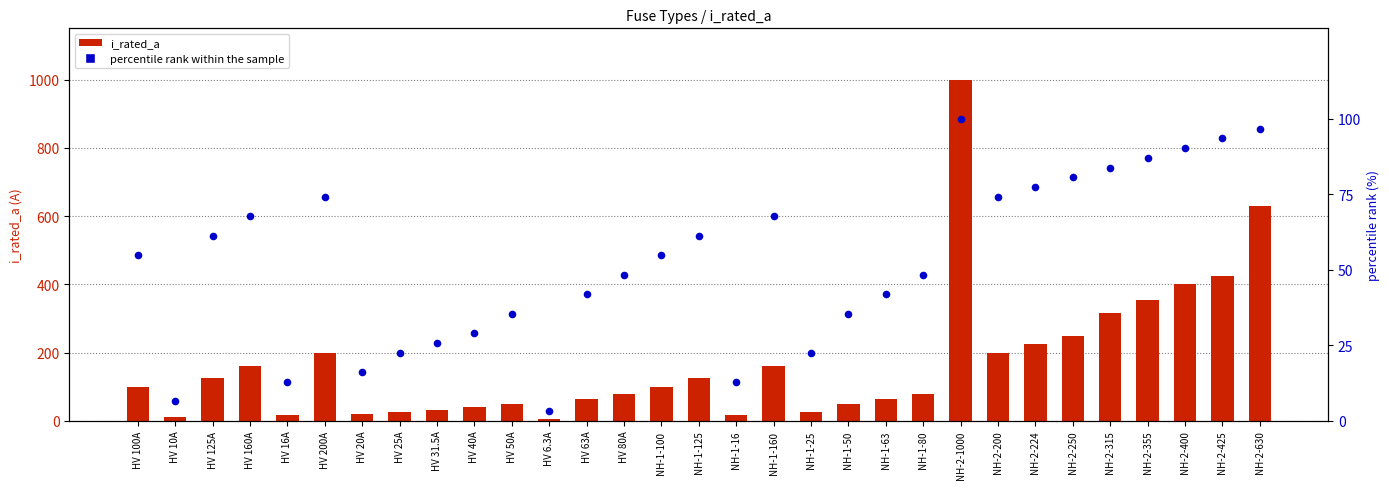

At how many categories does at least one series exceed 49?

22